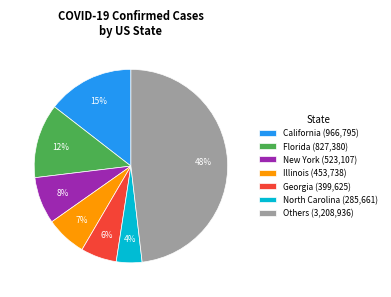

To the nearest percent, what is the average slice percentage?

14%